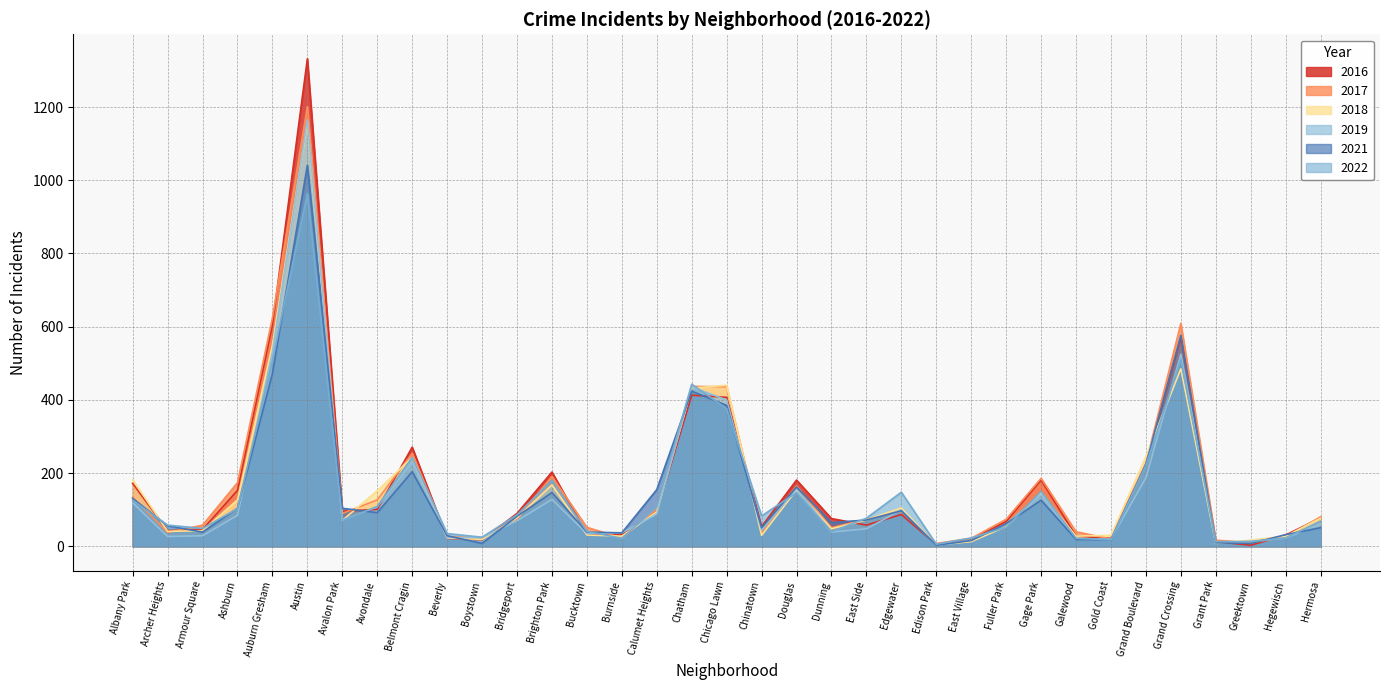

Where is 2022 nearest to the value 484?

Auburn Gresham